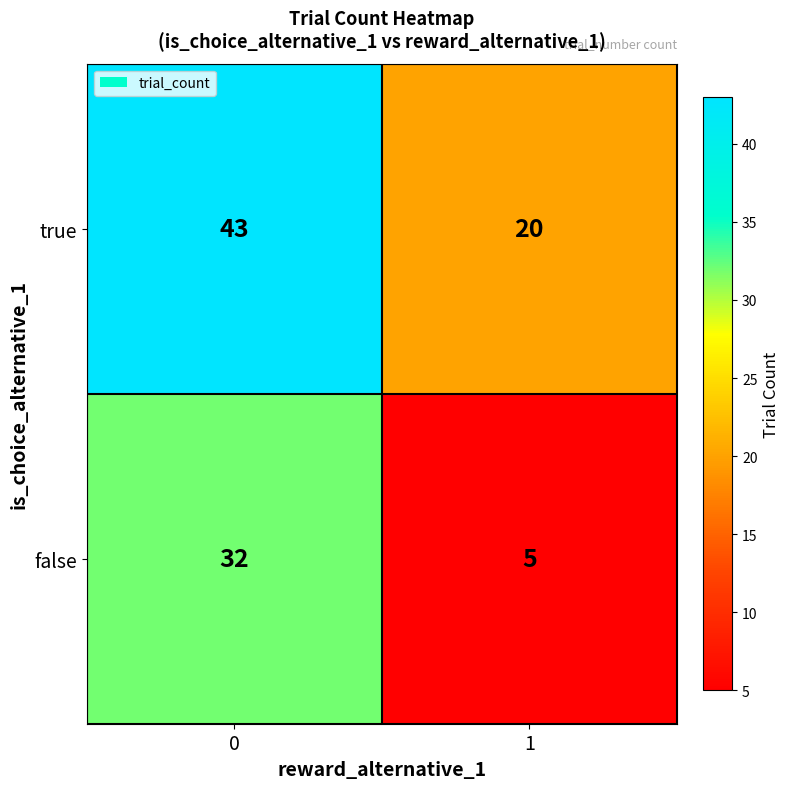

Reading left to right, list all the values displayed in this chart.

true: 43	20
false: 32	5